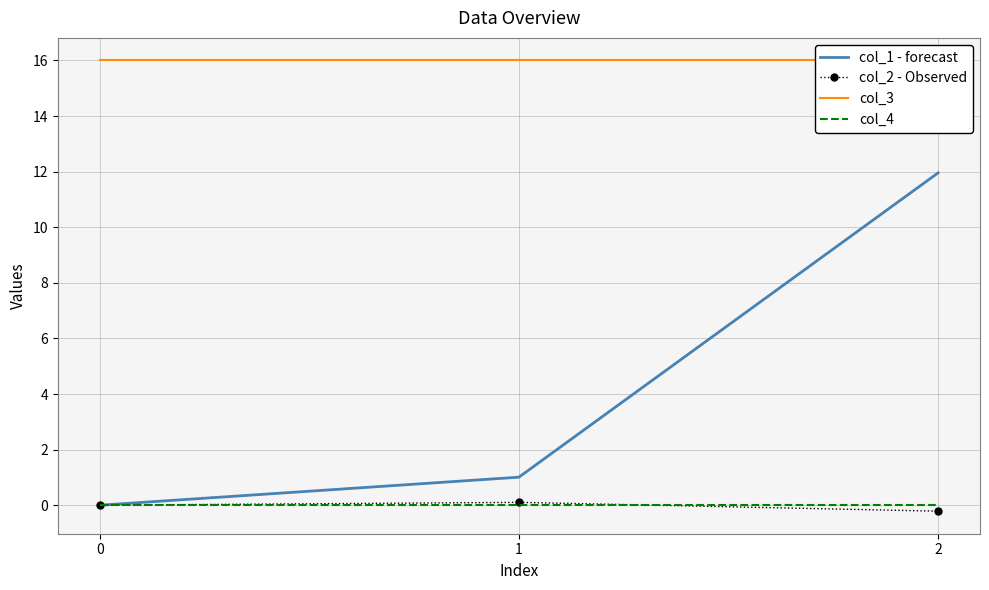

The col_2 - Observed series shows -0.2 at 2. True or false?

True